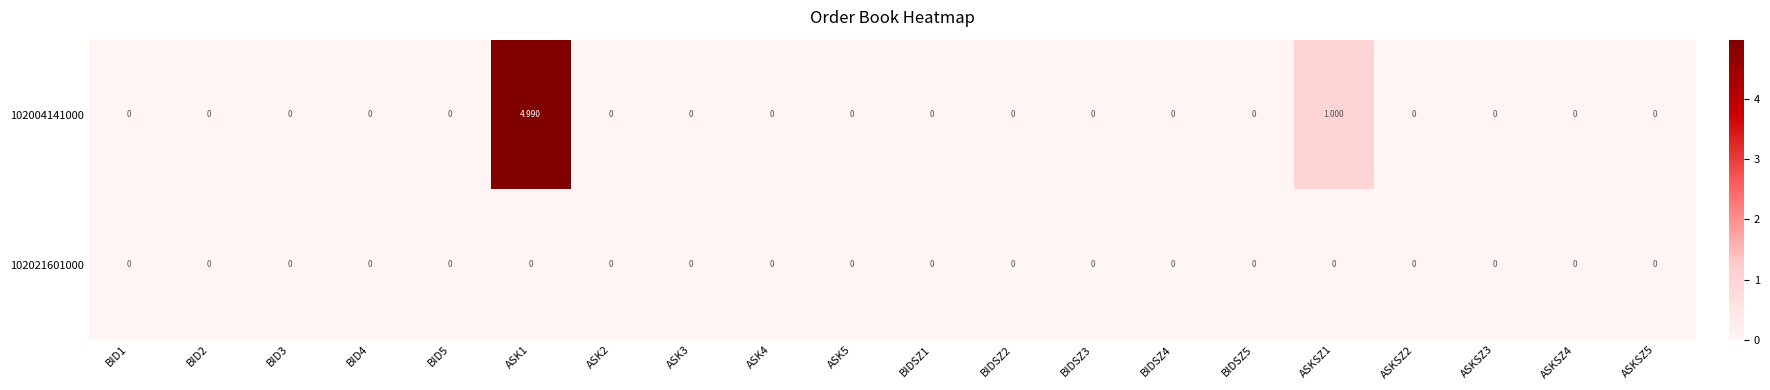

Which category has the highest value across all series?

ASK1